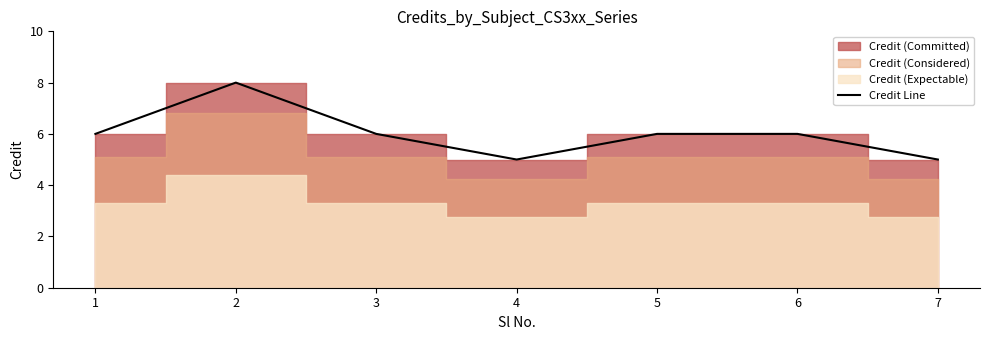

What is the difference between the second highest and minimum values?

1